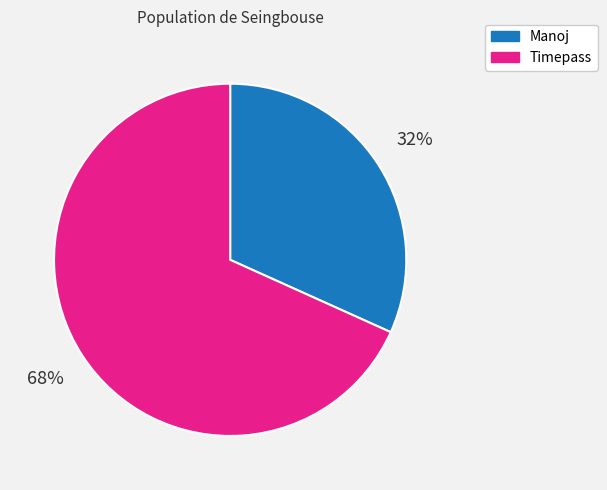

Which category has the biggest portion of the pie?

Timepass